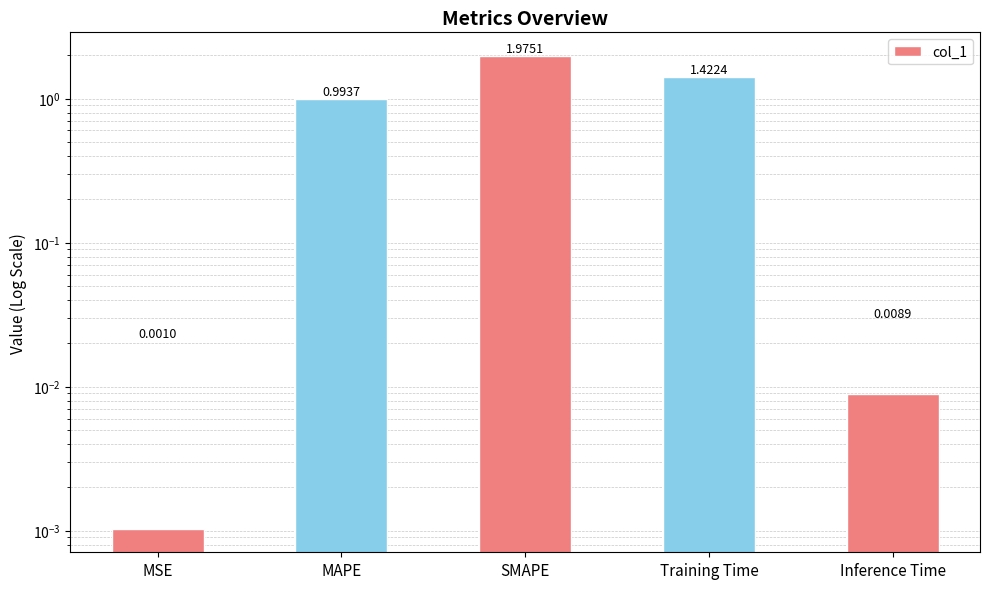

Reading left to right, extract all data points from this chart.

MSE=0.0	MAPE=1.0	SMAPE=2.0	Training Time=1.4	Inference Time=0.0